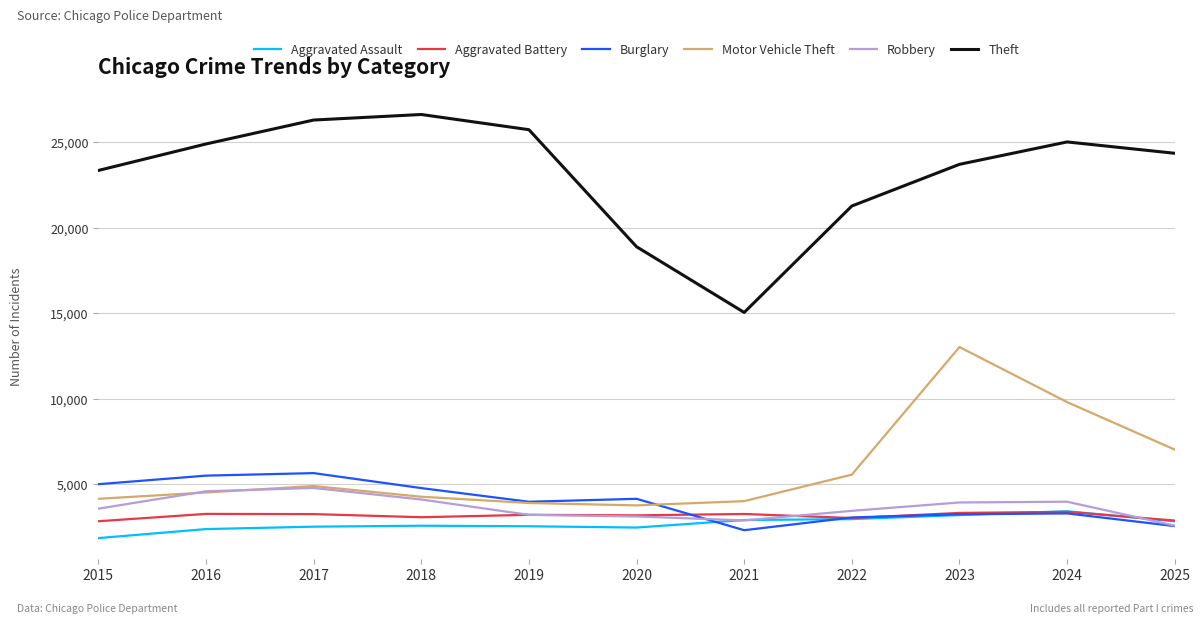

Does the chart have visible grid lines?

Yes